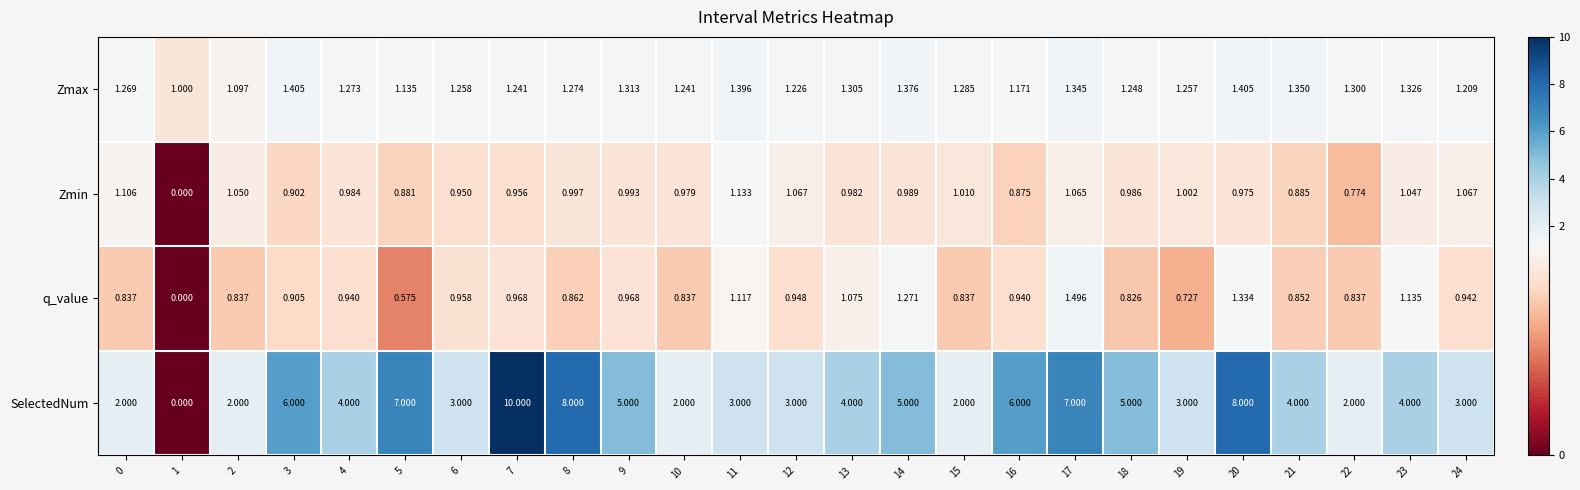

Which series has the largest range (max minus min)?

SelectedNum